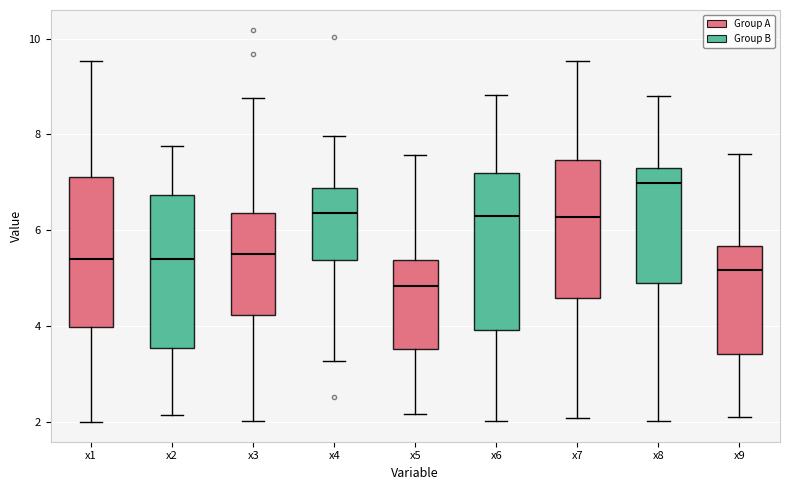

Which box's median line is the highest?

x8